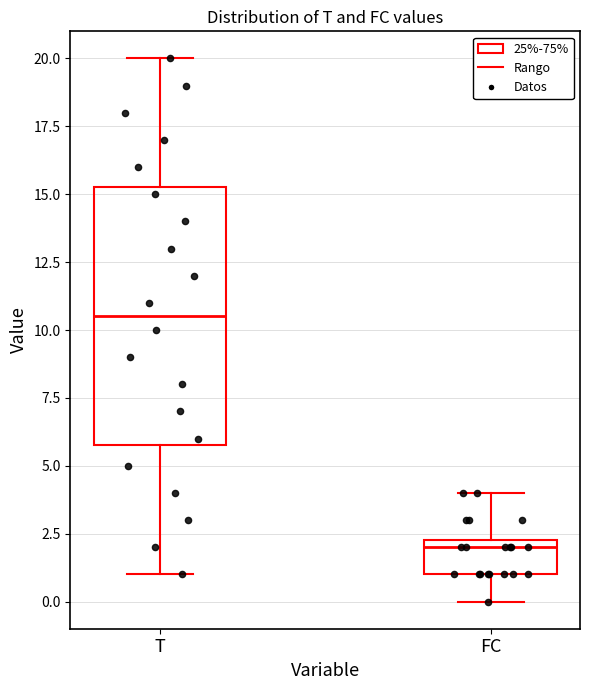

Reading left to right, transcribe this box plot: for each box, give where its median line is, the range the box spans, and where its two whiskers end, as read against the y-axis. The values are not printed on the chart, so give them approximately, as read against the axis.

T: median 10.5, box 6.0 to 15.5, whiskers 1.0 to 20.0
FC: median 2.0, box 1.0 to 2.5, whiskers 0.0 to 4.0